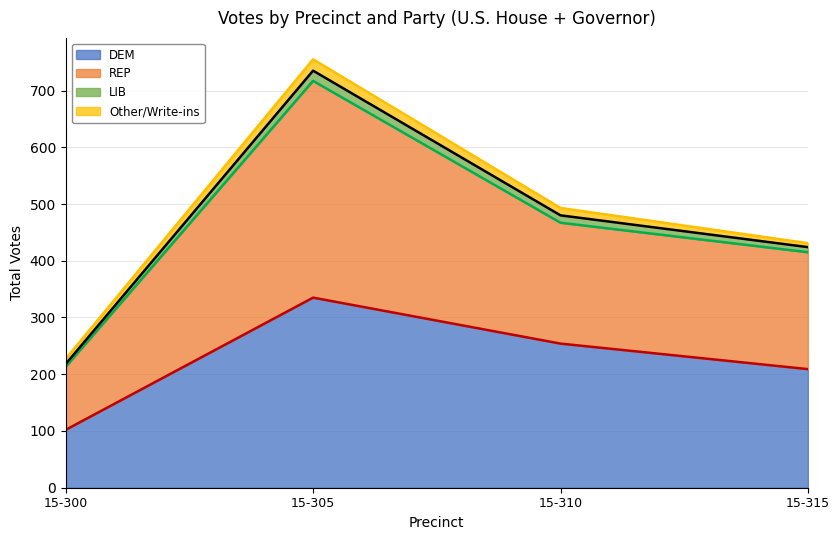

Reading right to left, transcribe all the data shown in this chart.

DEM (line): 209	254	335	102
REP (line): 415	467	717	213
LIB (line): 424	480	735	218
Other/Write-ins (line): 431	493	755	227